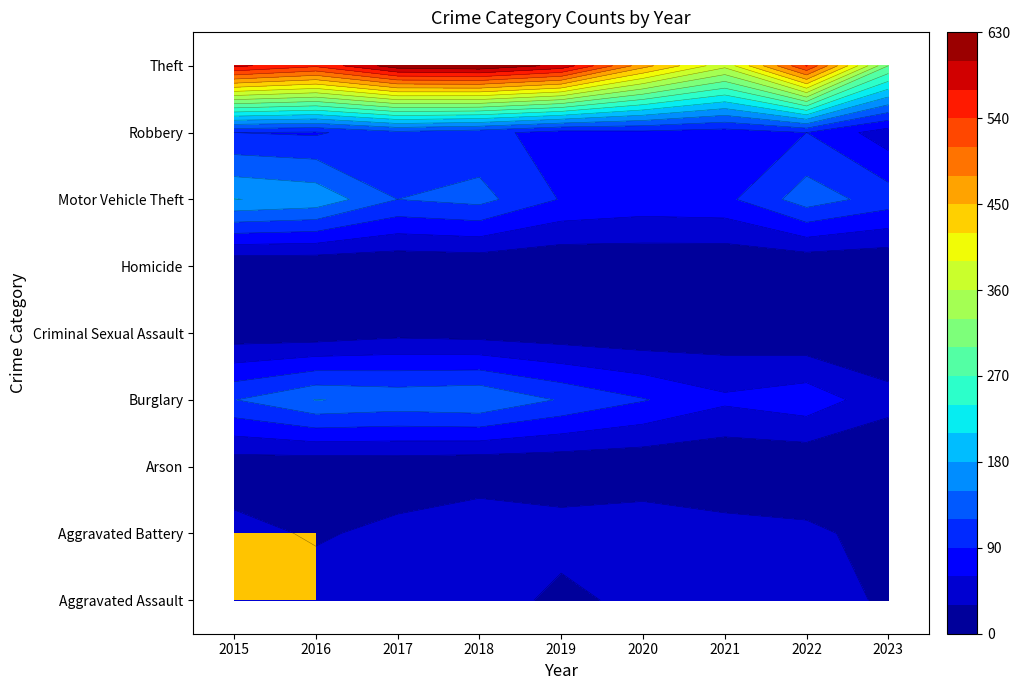

The value of Theft at 2022 is 802. True or false?

False